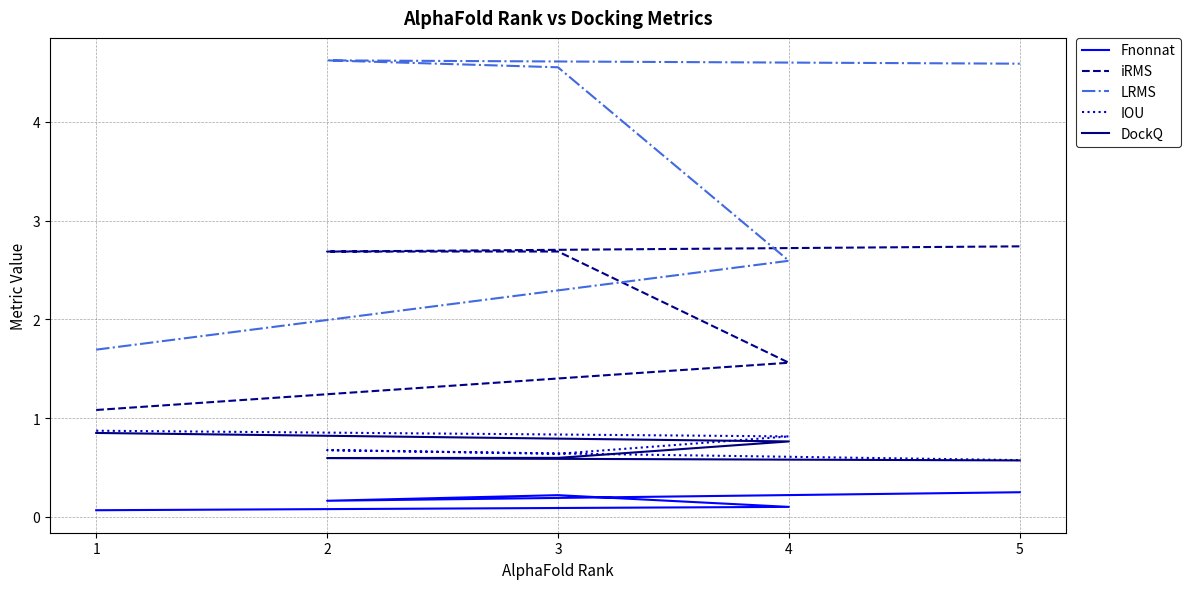

Reading left to right, extract all data points from this chart.

Fnonnat: 1=0.1	4=0.1	3=0.2	2=0.2	5=0.2
iRMS: 1=1.1	4=1.6	3=2.7	2=2.7	5=2.7
LRMS: 1=1.7	4=2.6	3=4.6	2=4.6	5=4.6
IOU: 1=0.9	4=0.8	3=0.6	2=0.7	5=0.6
DockQ: 1=0.9	4=0.8	3=0.6	2=0.6	5=0.6